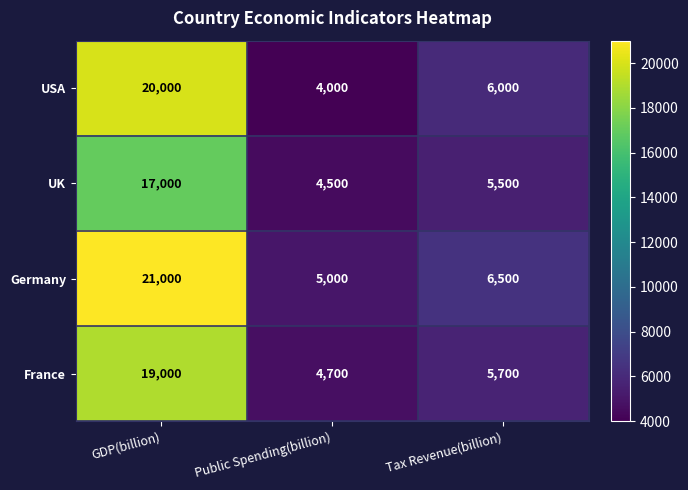

What is the difference between the Germany values at GDP(billion) and Tax Revenue(billion)?

14500